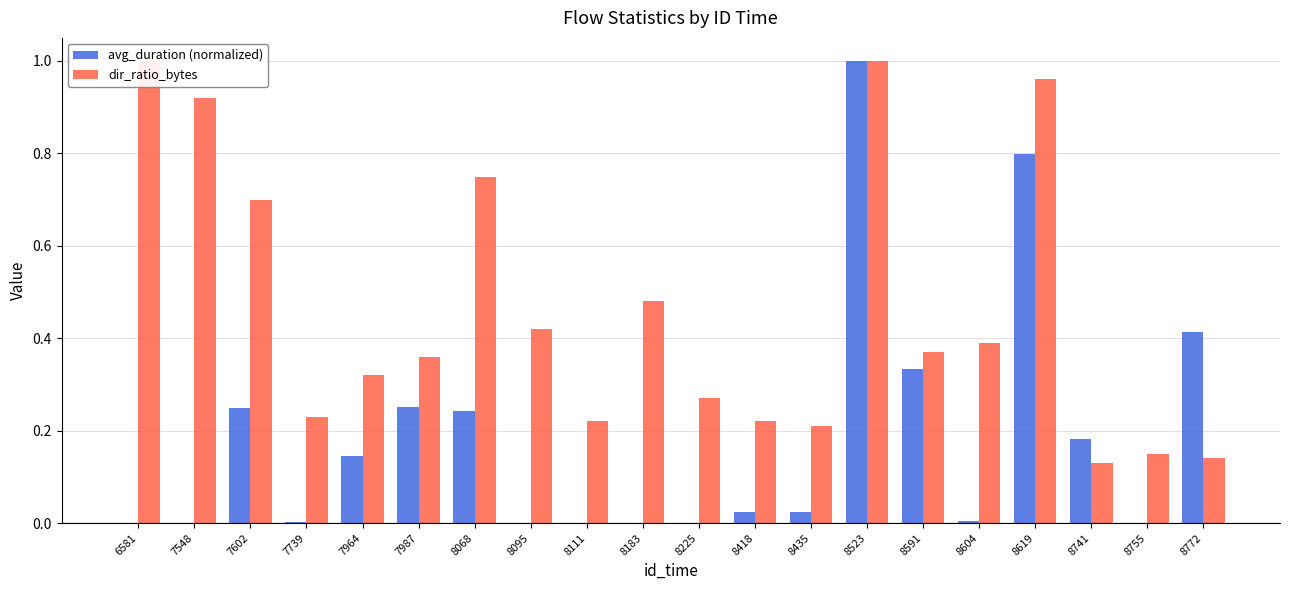

At which category is the sum across all series the highest?

8523